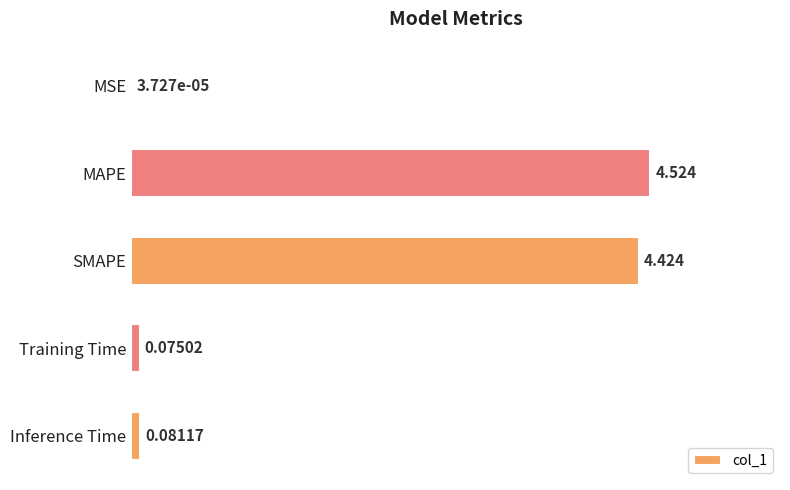

Which has a higher value, Inference Time or MSE?

Inference Time